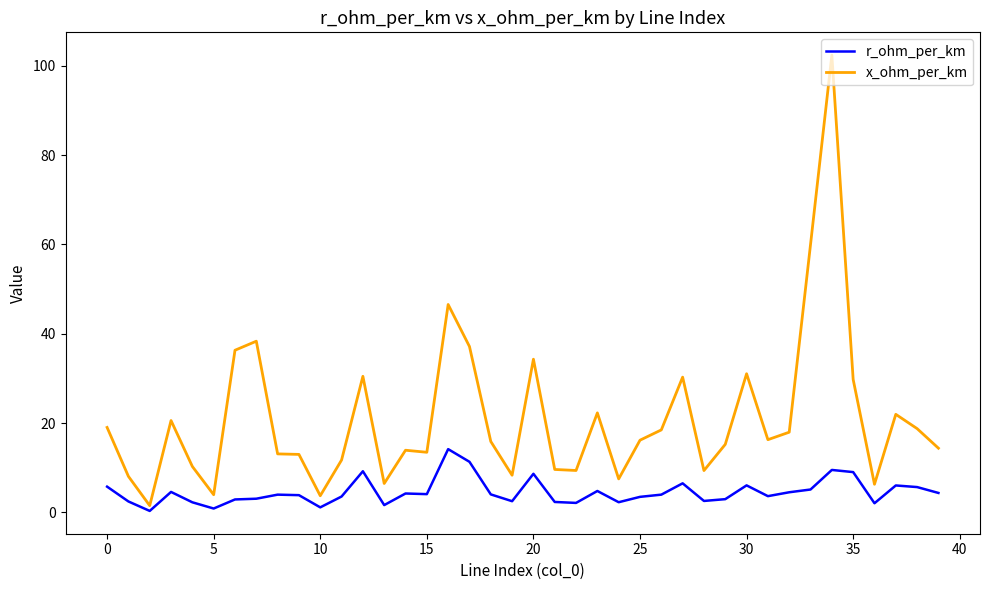

Which series has the largest total across all categories?

x_ohm_per_km